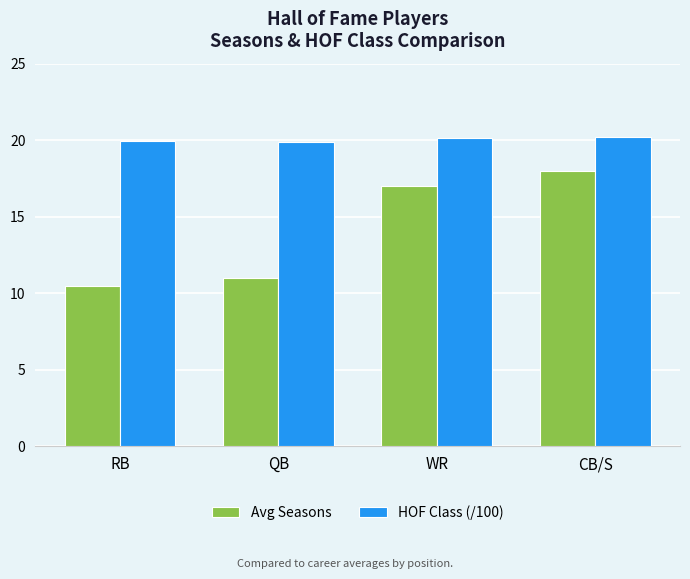

What is the maximum value shown in the chart?

20.2